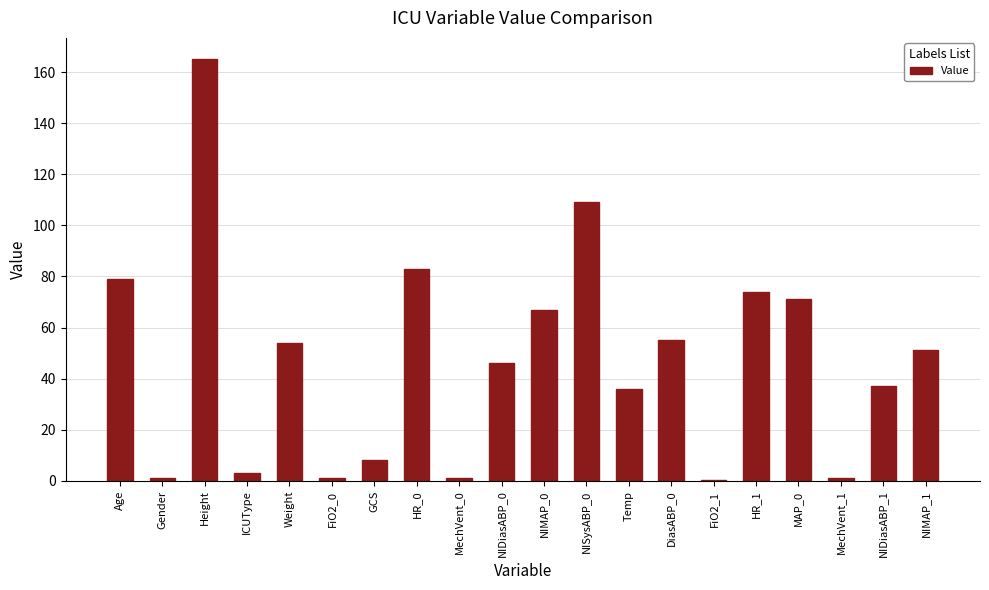

How many distinct data groups are displayed?

1